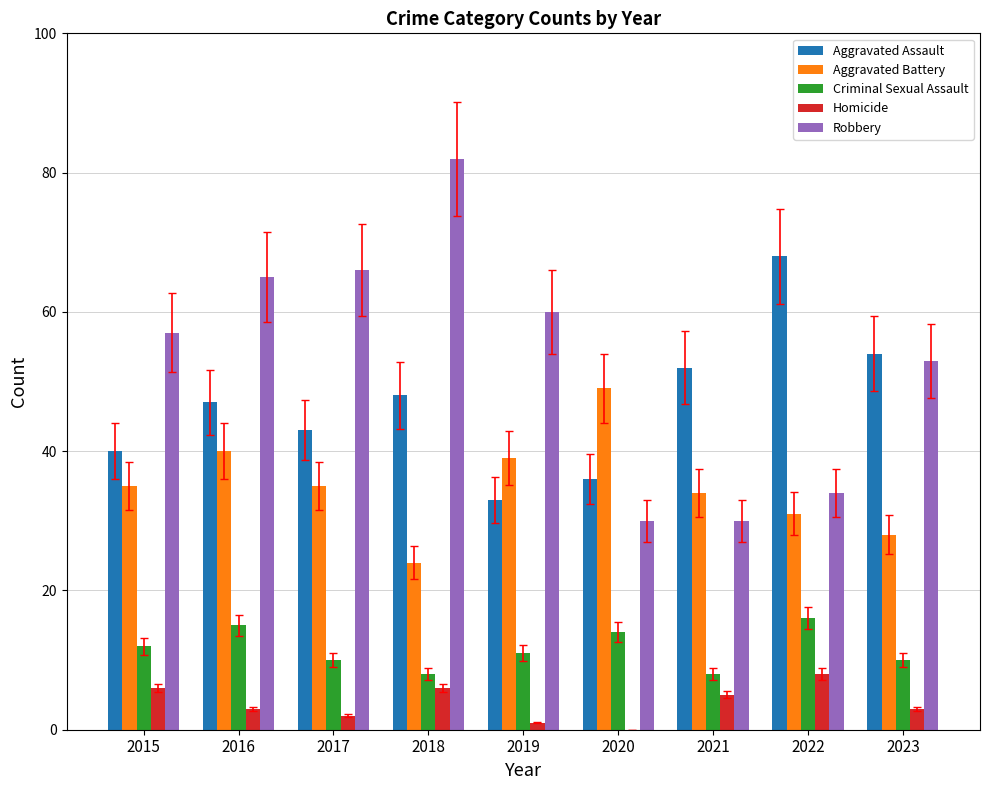

Are the bars horizontal?

No